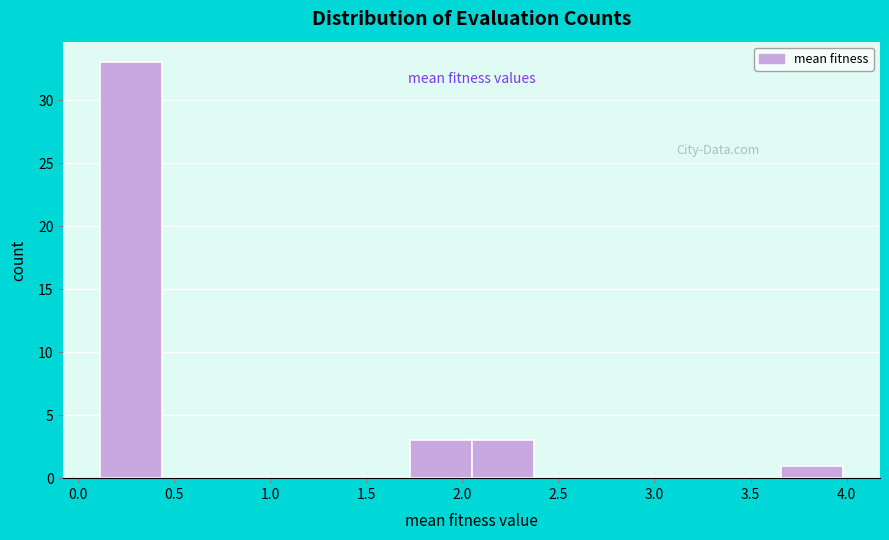

What is the height of the bar covering 3.65 to 4.00 on the x-axis? Neither the bar edges nor the heights are printed on the chart, so give them approximately, as read against the axes.

1